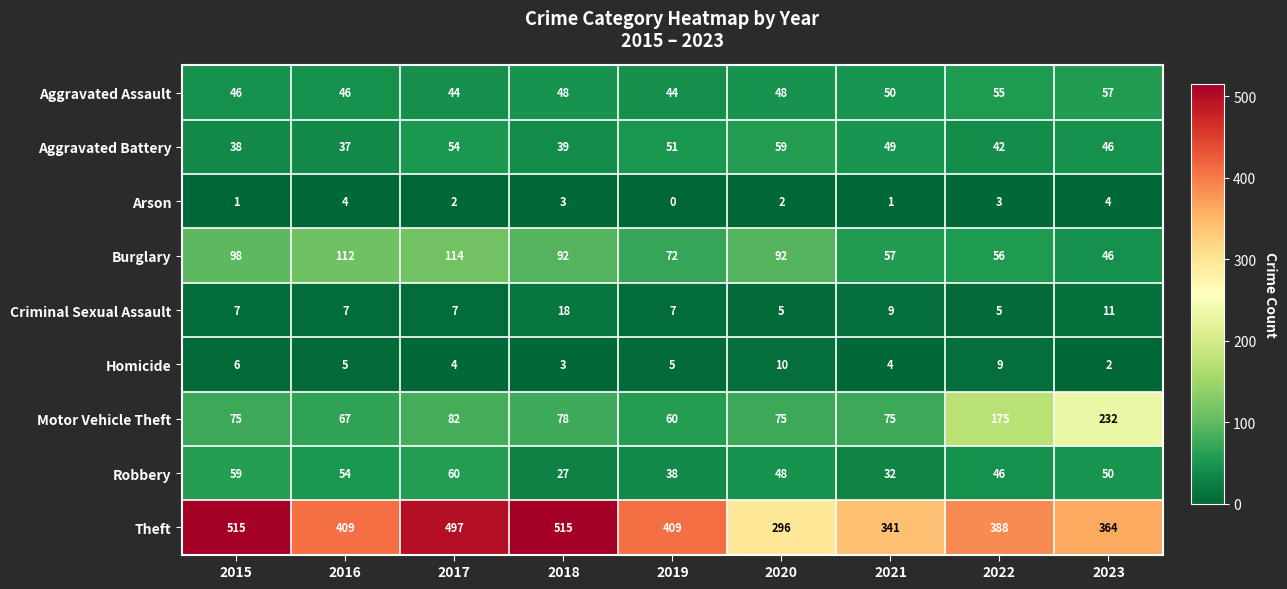

What is the sum of all Aggravated Assault values?

438